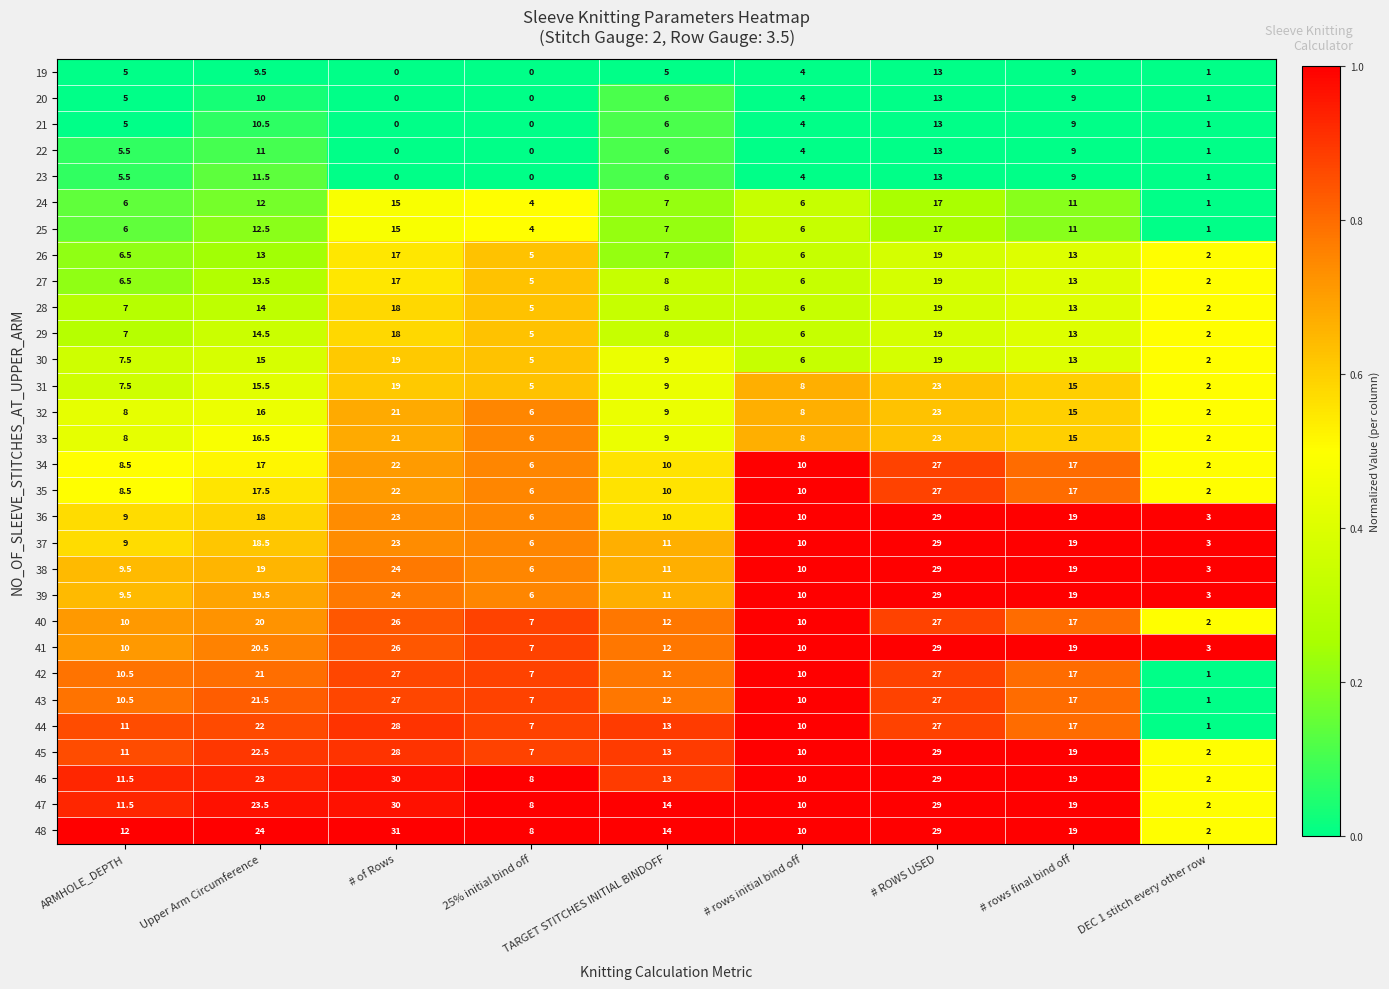

What is the total value across all series at # of Rows?

571.0